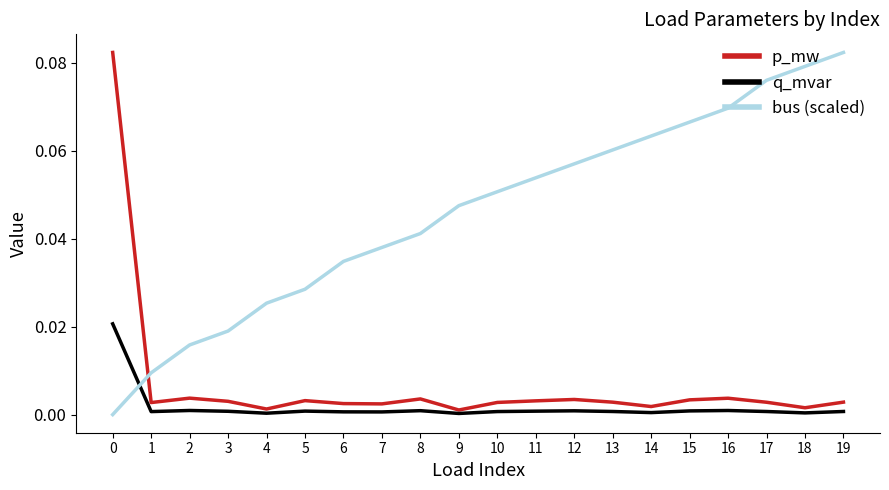

How many lines are shown in the chart?

3